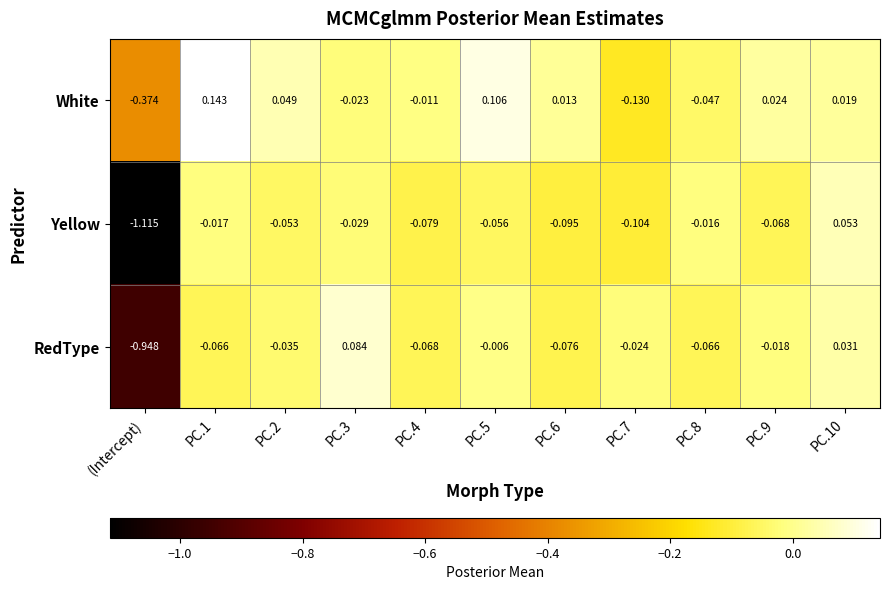

Which category has the lowest value in the White series?

(Intercept)